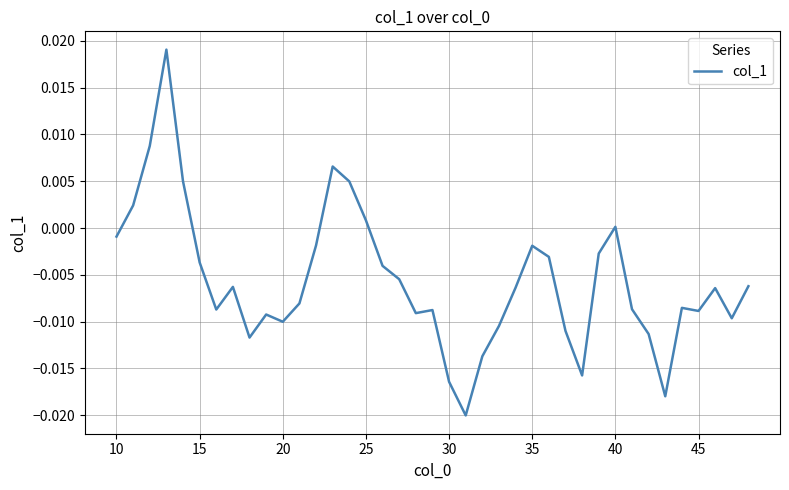

Is this an area chart (filled region under the line)?

No